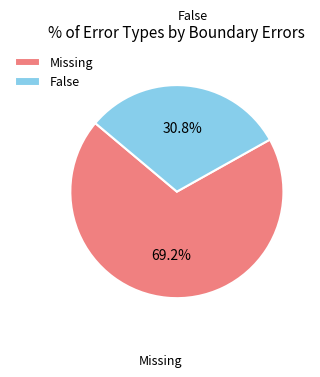

Which has a higher value, Missing or False?

Missing